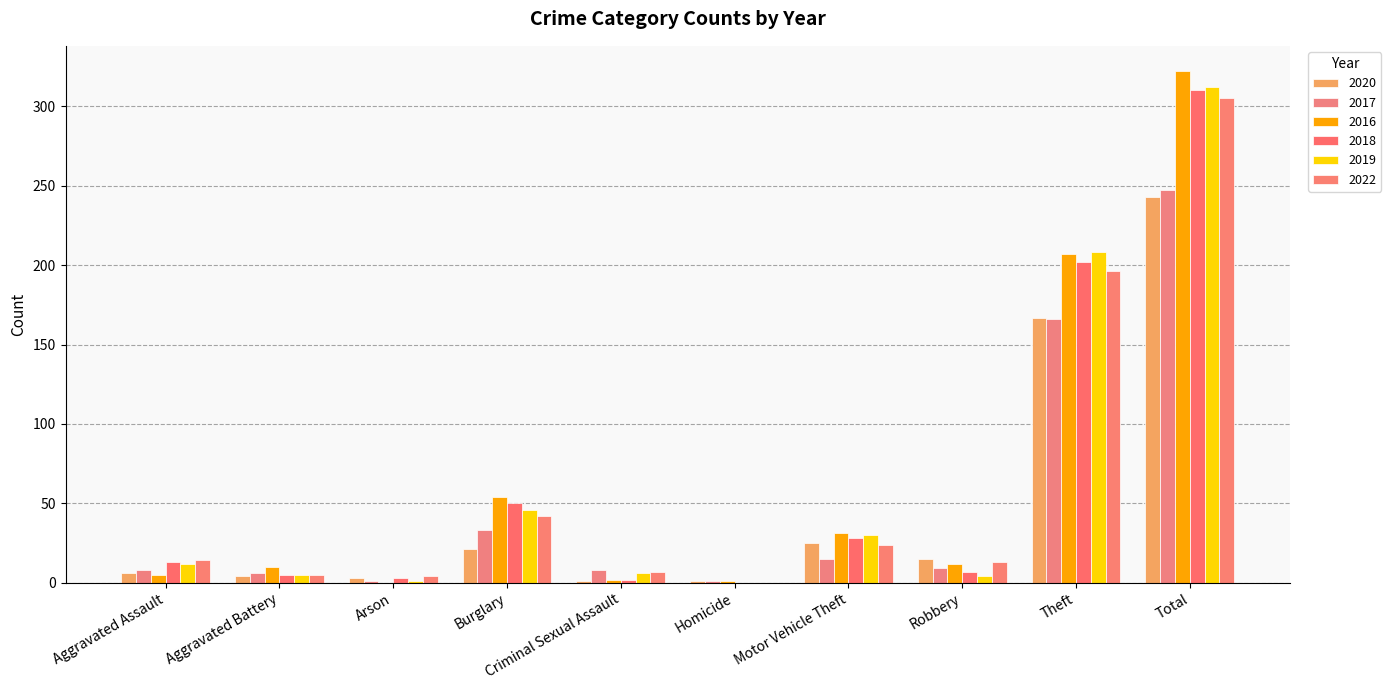

How many data points does each series have?

10